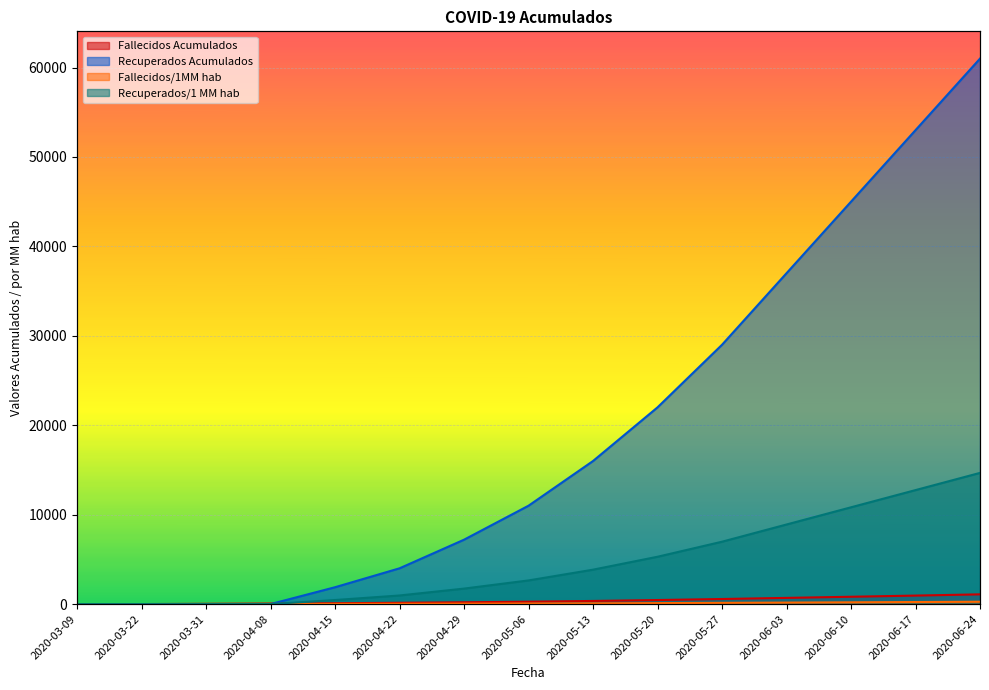

Reading left to right, list all the values displayed in this chart.

Fallecidos Acumulados: 2020-03-09=0.0	2020-03-22=3.0	2020-03-31=30.0	2020-04-08=59.0	2020-04-15=95.0	2020-04-22=145.0	2020-04-29=201.0	2020-05-06=267.0	2020-05-13=350.0	2020-05-20=452.0	2020-05-27=567.0	2020-06-03=692.0	2020-06-10=820.0	2020-06-17=950.0	2020-06-24=1088.0
Recuperados Acumulados: 2020-03-09=0.0	2020-03-22=0.0	2020-03-31=0.0	2020-04-08=0.0	2020-04-15=1884.0	2020-04-22=4000.0	2020-04-29=7200.0	2020-05-06=11000.0	2020-05-13=16000.0	2020-05-20=22000.0	2020-05-27=29000.0	2020-06-03=37000.0	2020-06-10=45000.0	2020-06-17=53000.0	2020-06-24=61000.0
Fallecidos/1MM hab: 2020-03-09=0.0	2020-03-22=0.7	2020-03-31=7.2	2020-04-08=14.2	2020-04-15=22.8	2020-04-22=34.9	2020-04-29=48.3	2020-05-06=64.2	2020-05-13=84.2	2020-05-20=108.7	2020-05-27=136.3	2020-06-03=166.4	2020-06-10=197.2	2020-06-17=228.5	2020-06-24=261.6
Recuperados/1 MM hab: 2020-03-09=0.0	2020-03-22=0.0	2020-03-31=0.0	2020-04-08=0.0	2020-04-15=453.0	2020-04-22=961.7	2020-04-29=1731.0	2020-05-06=2645.0	2020-05-13=3848.0	2020-05-20=5292.0	2020-05-27=6975.0	2020-06-03=8899.0	2020-06-10=10823.0	2020-06-17=12747.0	2020-06-24=14671.0